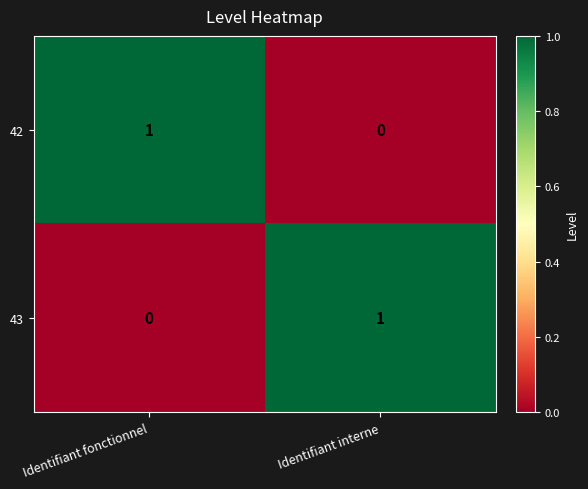

How many data points does each series have?

2